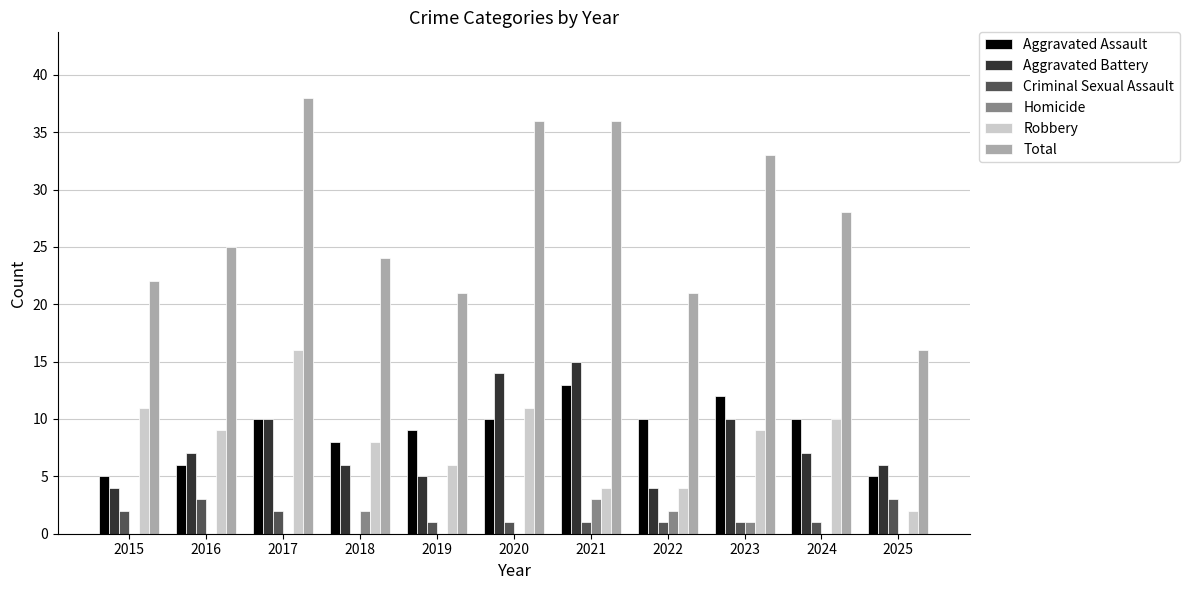

How many groups of bars are there?

11